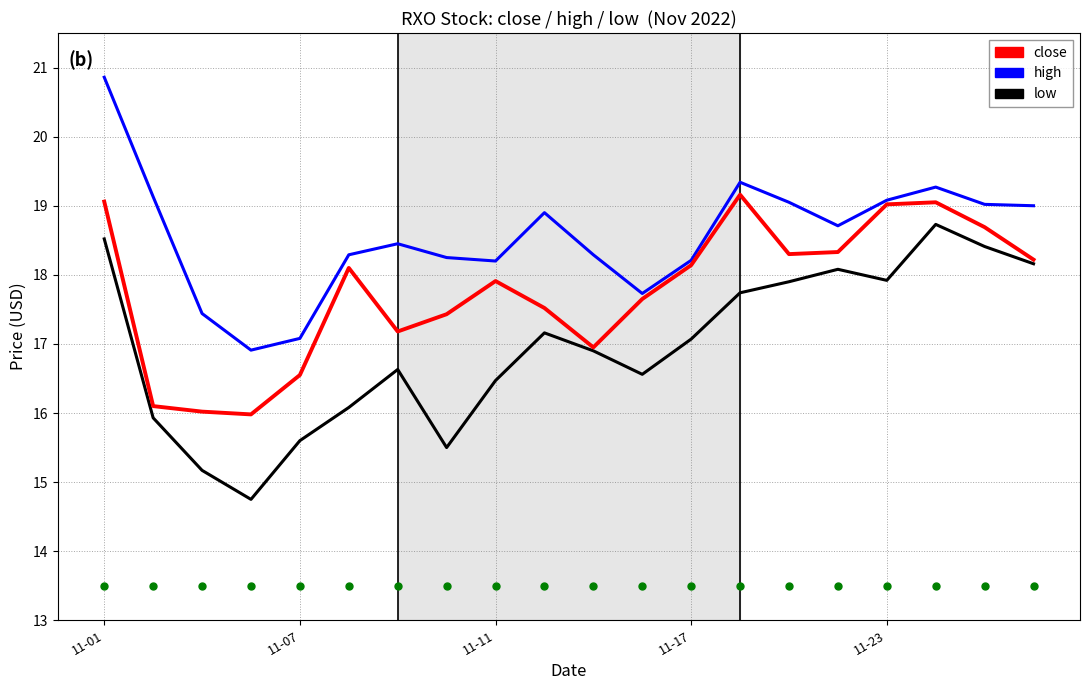

True or false: high and low intersect in this chart.

False